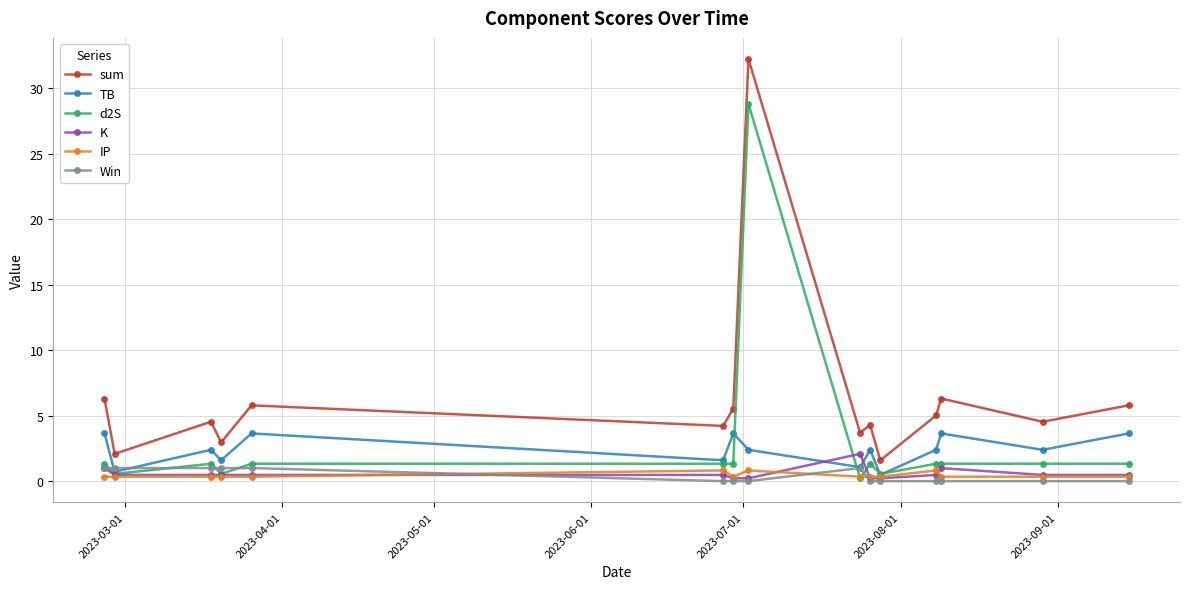

What are all the series names shown in the legend?

sum, TB, d2S, K, IP, Win